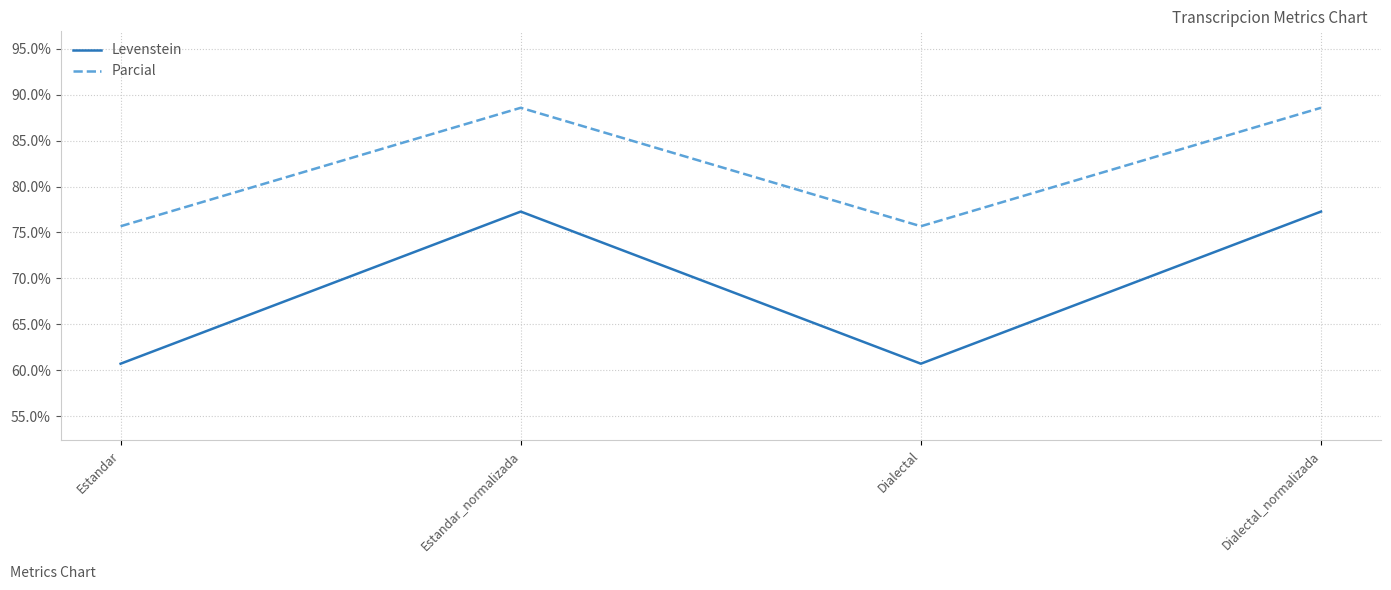

How many distinct data groups are displayed?

2